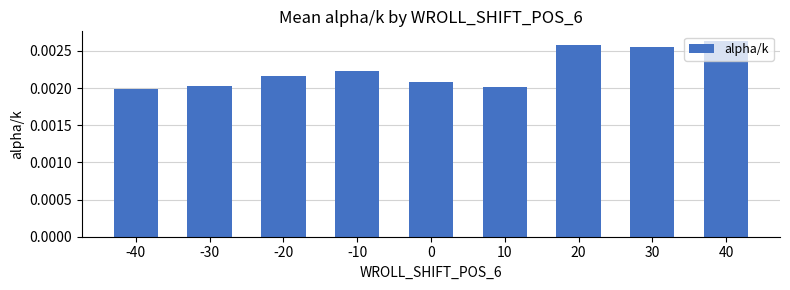

Which has a higher value, 40 or 10?

40